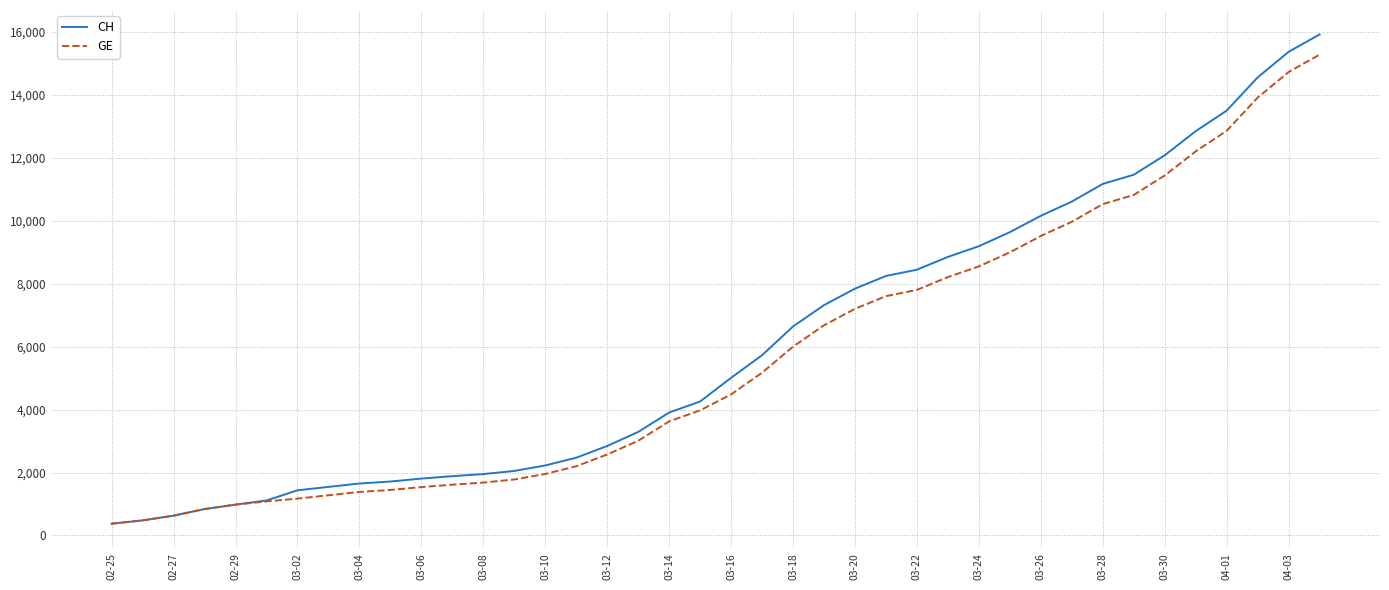

What is the lowest value of the GE series?

375